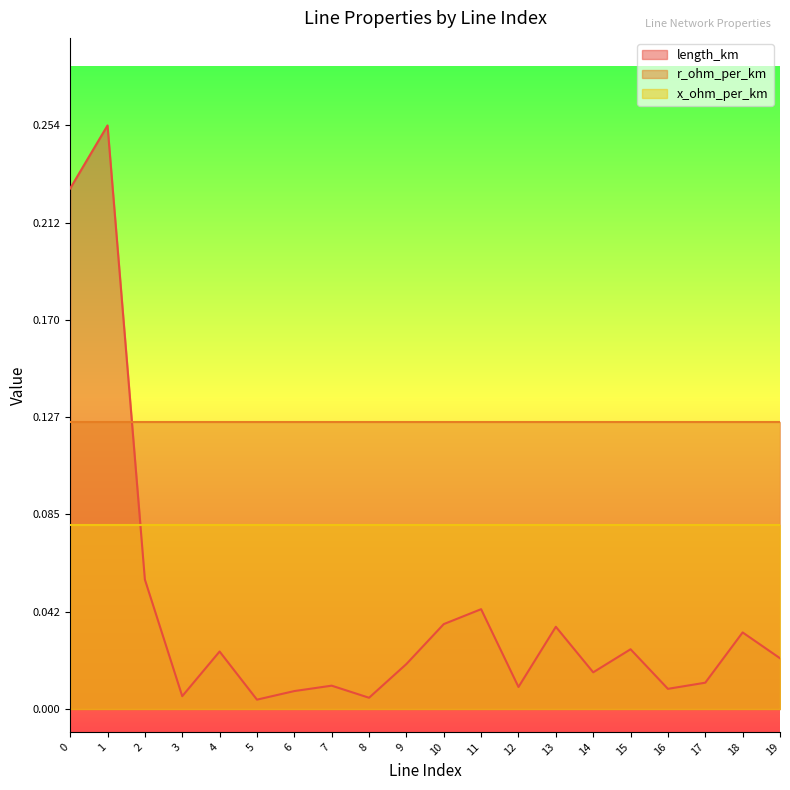

Which series changed the most between 3 and 18?

length_km